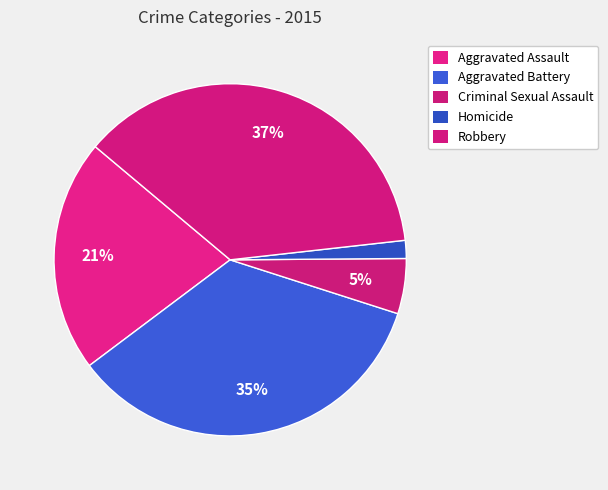

What is the total percentage of Aggravated Battery and Robbery?

71.9%